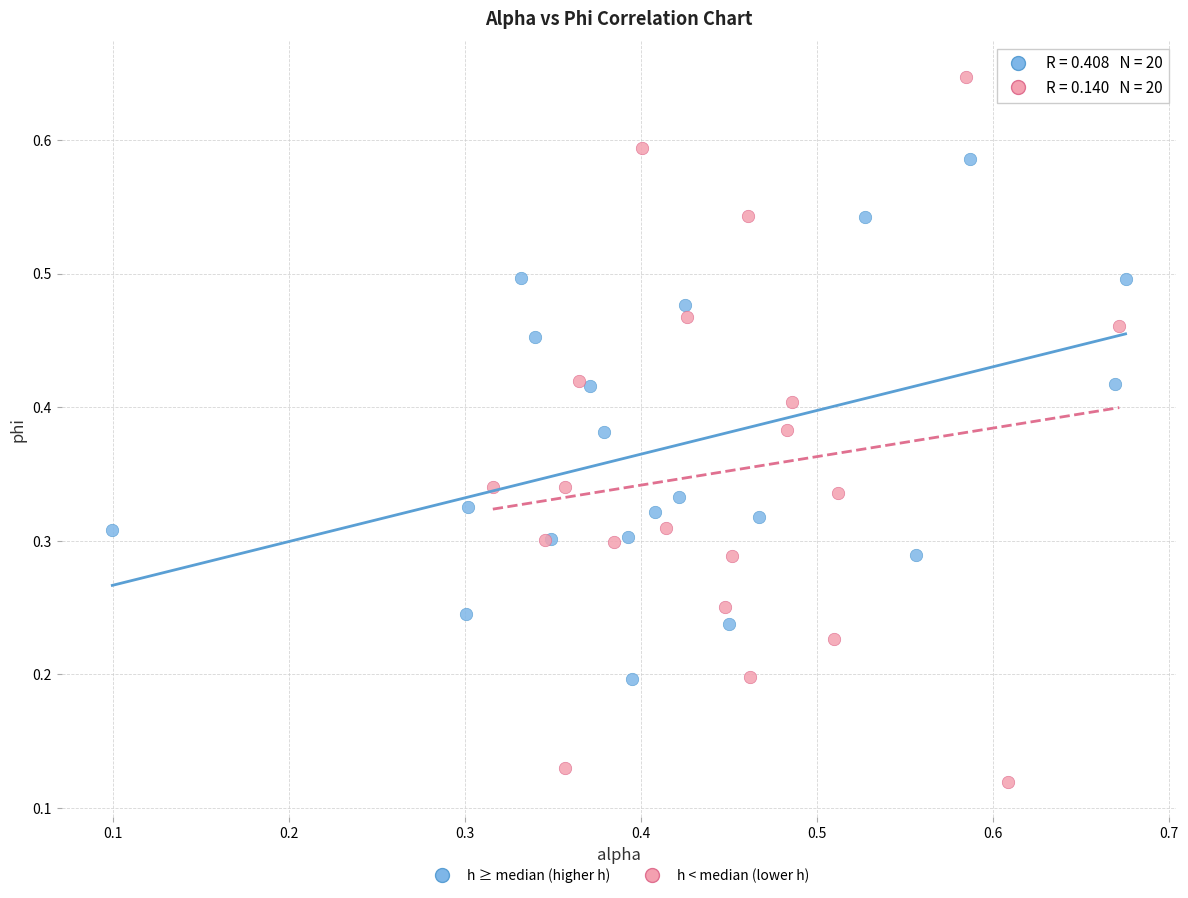

Which series reaches the maximum Y coordinate?

h < median (lower h)